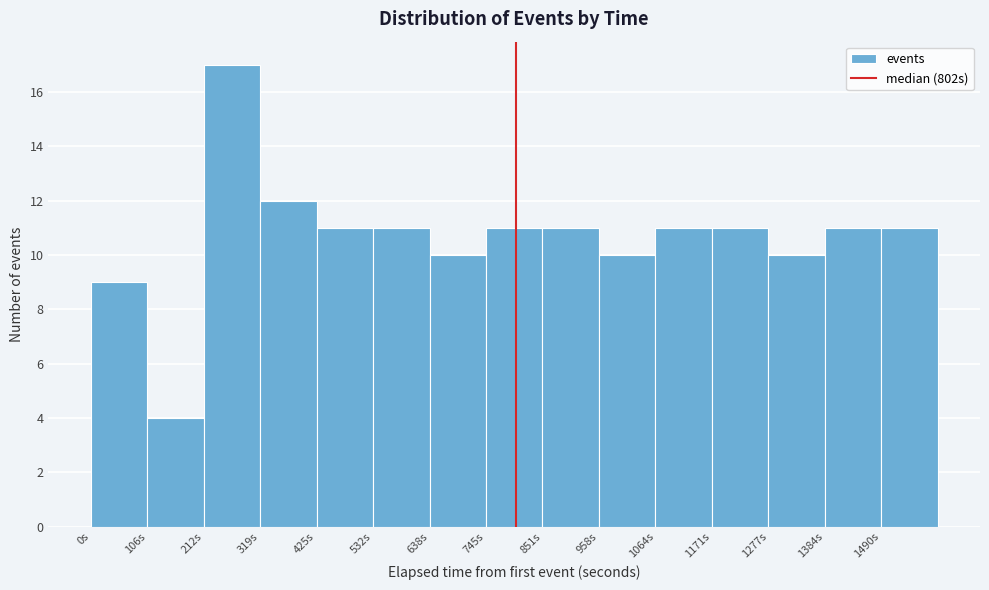

What is the height of the bar covering 320 to 420 on the x-axis? Neither the bar edges nor the heights are printed on the chart, so give them approximately, as read against the axes.

12